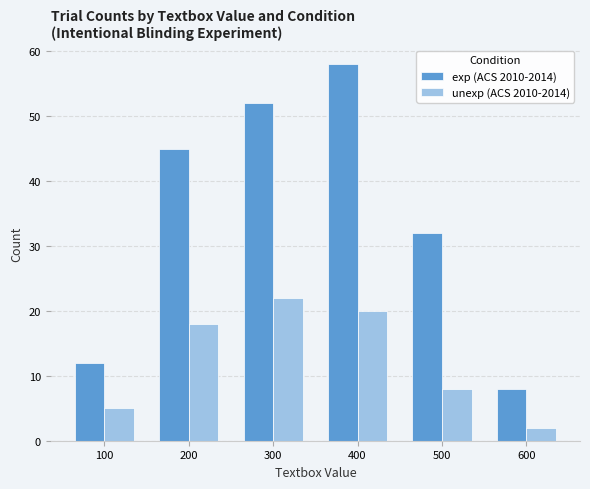

What is the difference between the second highest and second lowest values in the exp (ACS 2010-2014) series?

40